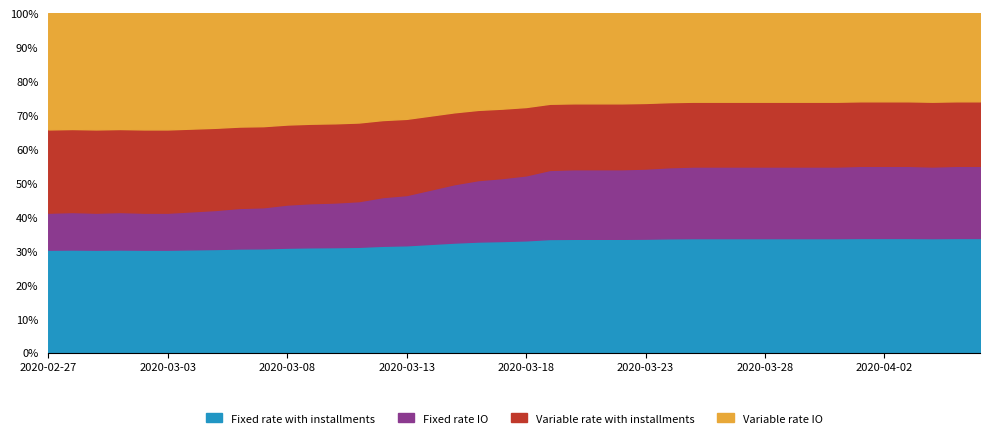

What is the difference between the second highest and minimum values?

69